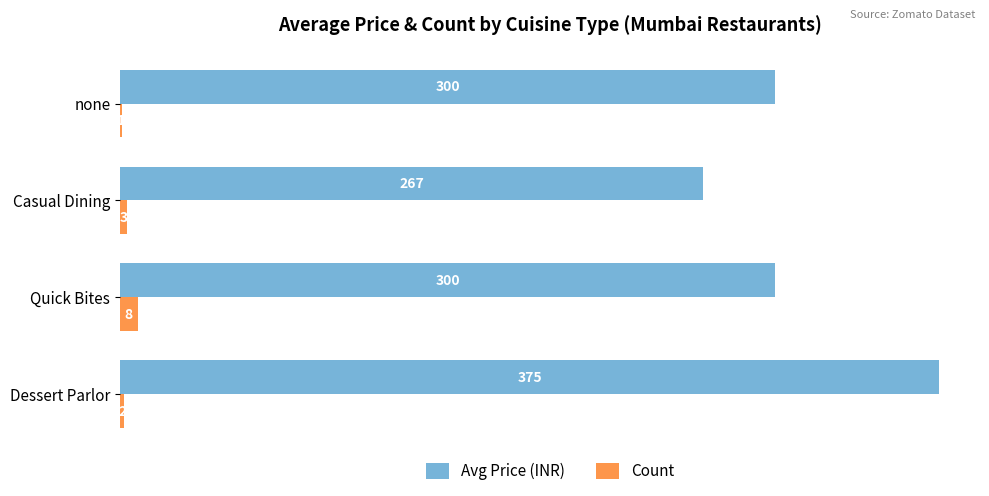

Between Quick Bites and Casual Dining, which series saw the biggest shift?

Avg Price (INR)